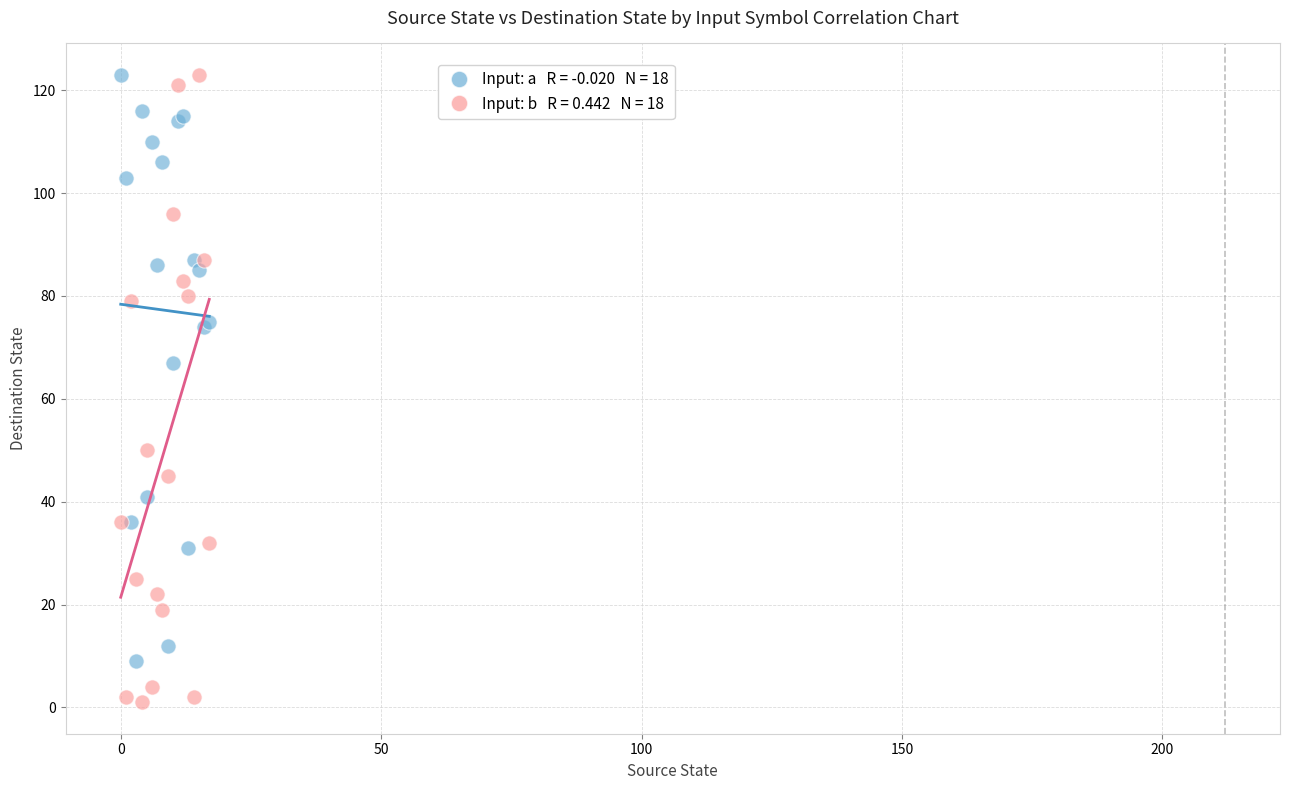

Across all series, what Y value is closest to 62?

67